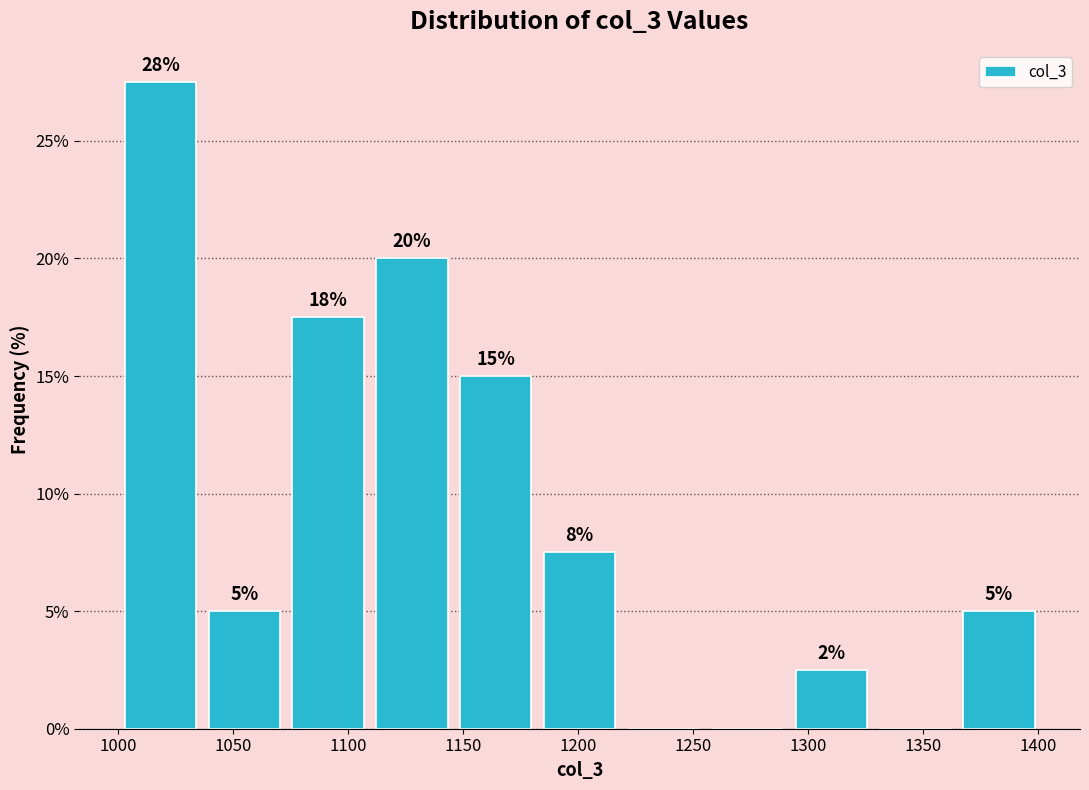

Over which range of the x-axis is the bar tallest?

1000 to 1035